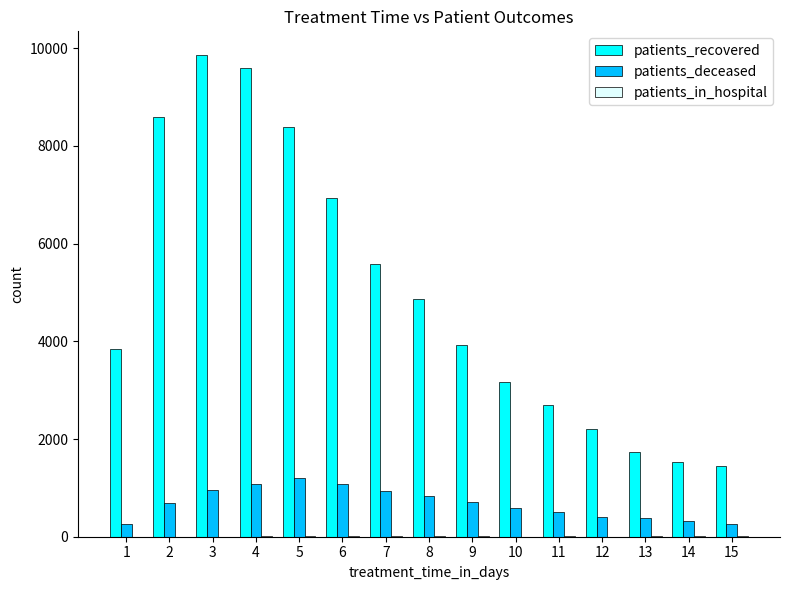

What is the total value across all series at 8?

5720